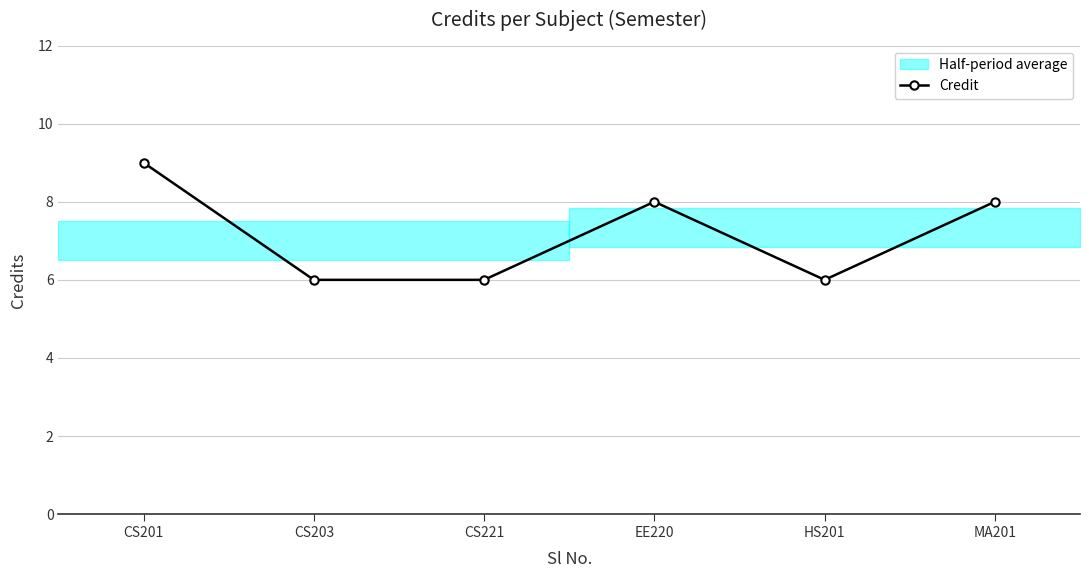

Where is the first local maximum?

EE220